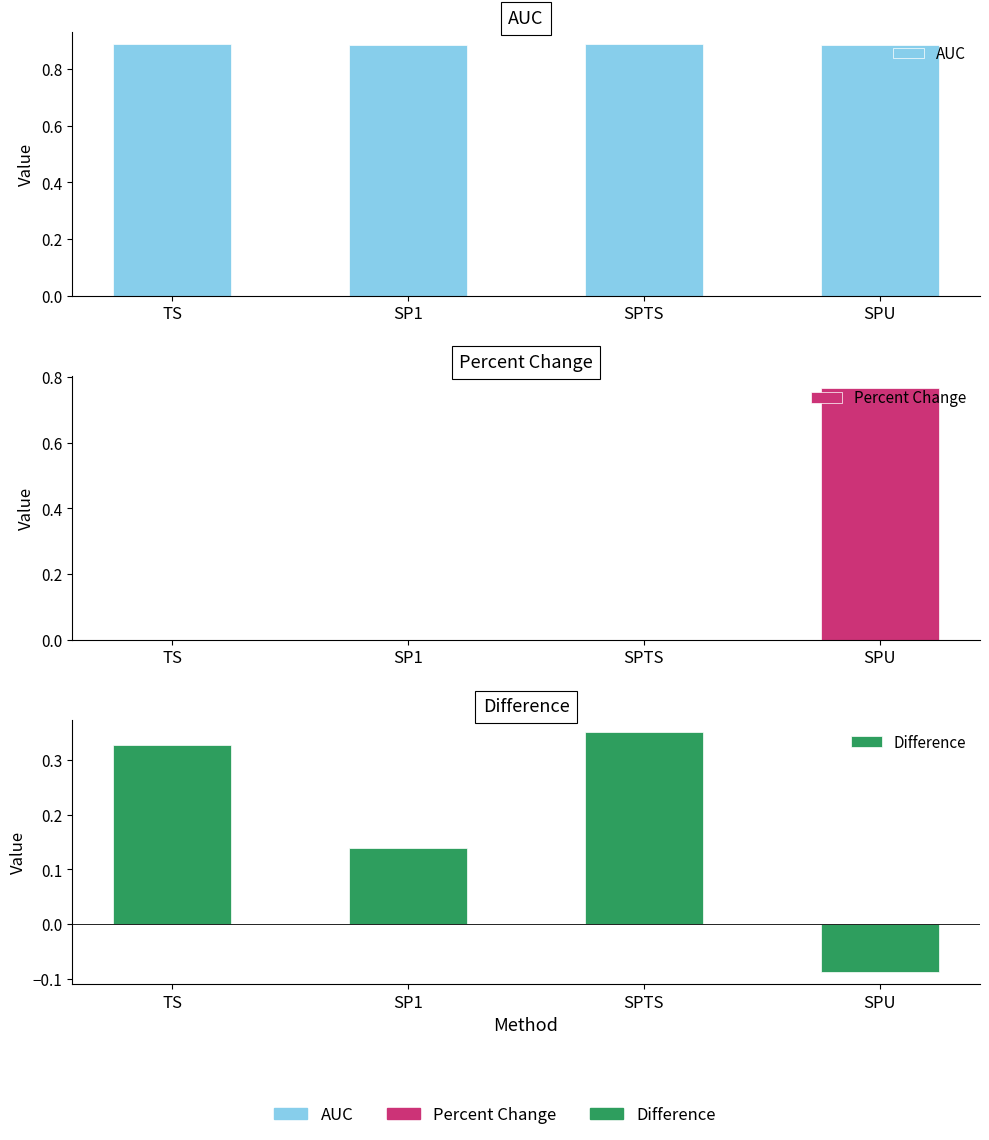

Reading left to right, transcribe all the data shown in this chart.

AUC: 0.9	0.9	0.9	0.9
Percent Change: 0.0	0.0	0.0	0.8
Difference: 0.3	0.1	0.4	-0.1